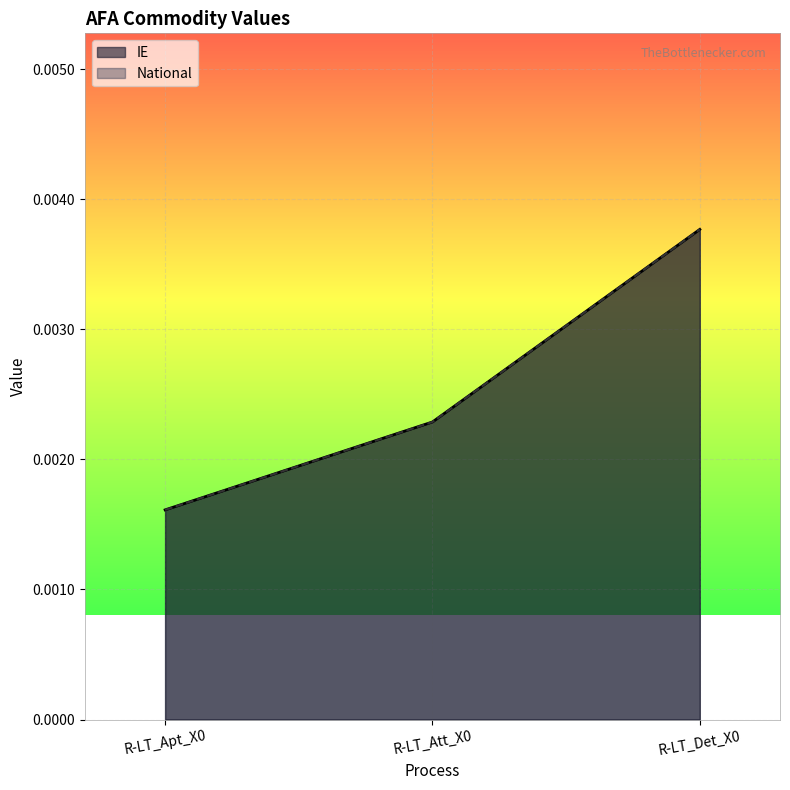

The value of National at R-LT_Att_X0 is 0.0. True or false?

False